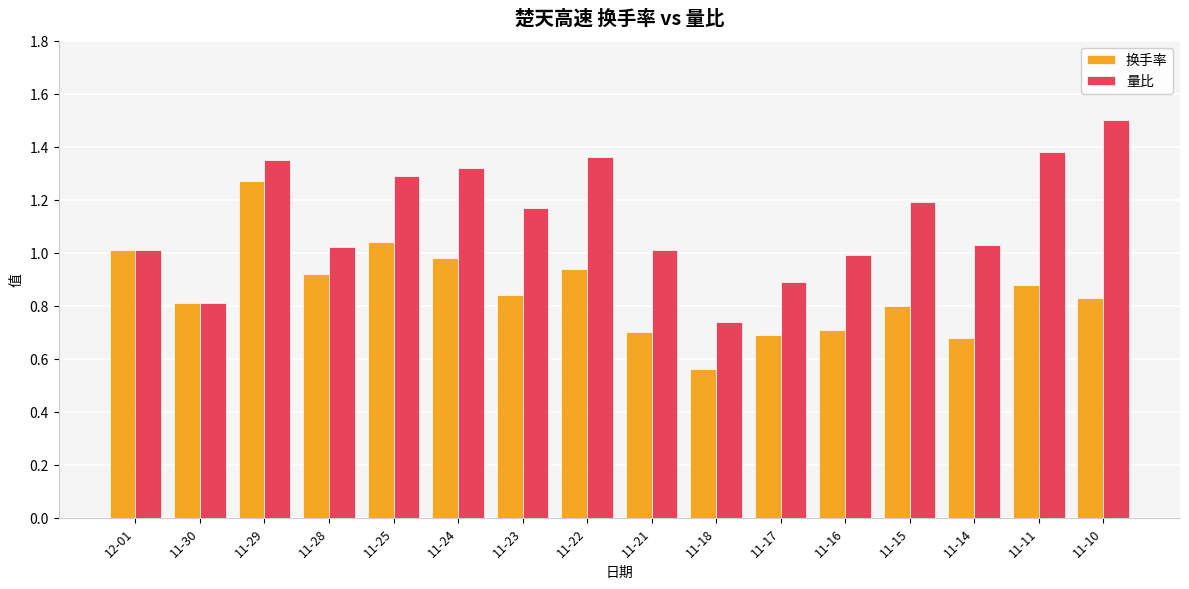

Which series has the largest total across all categories?

量比